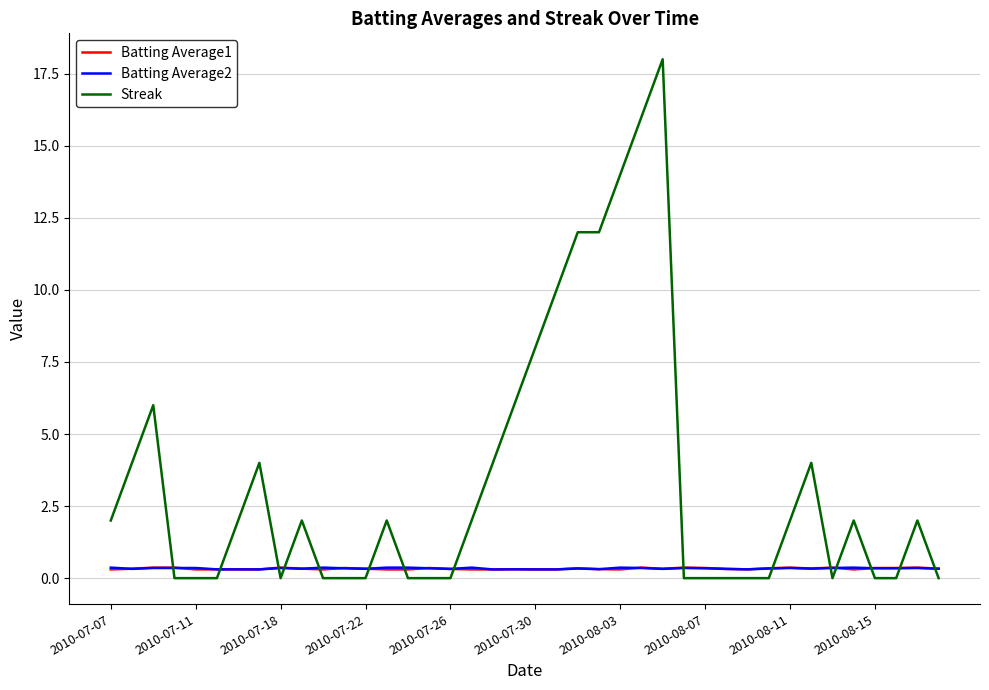

What is the highest value of the Batting Average2 series?

0.4